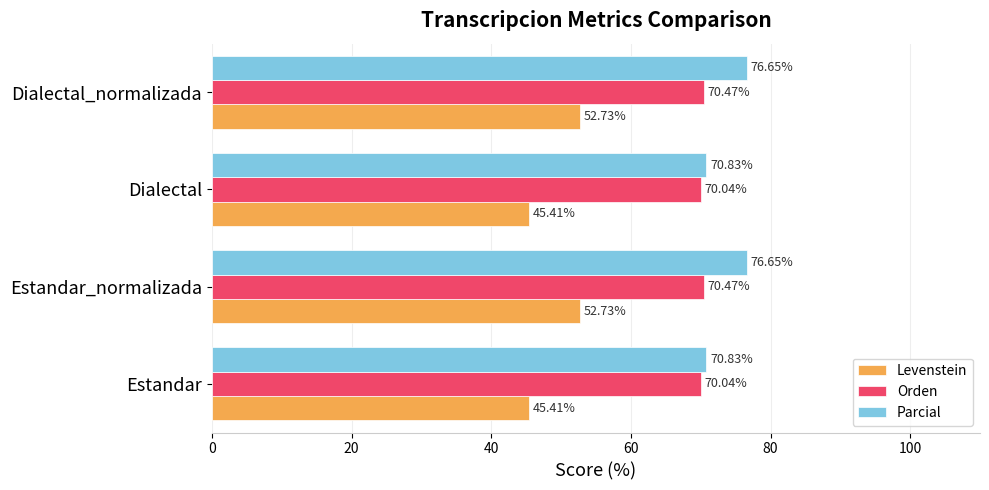

How many series are shown in this chart?

3